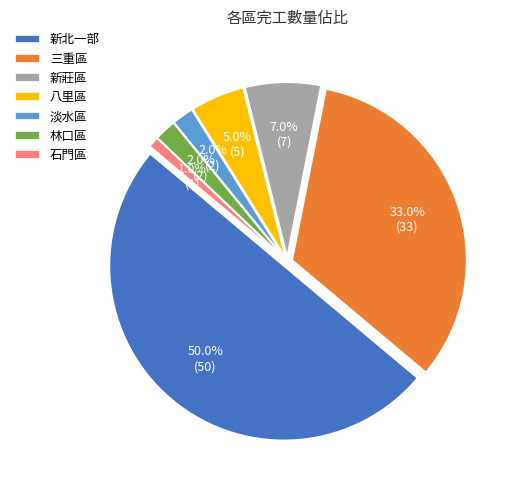

To the nearest percent, what is the difference between the largest and smallest slice percentages?

49%